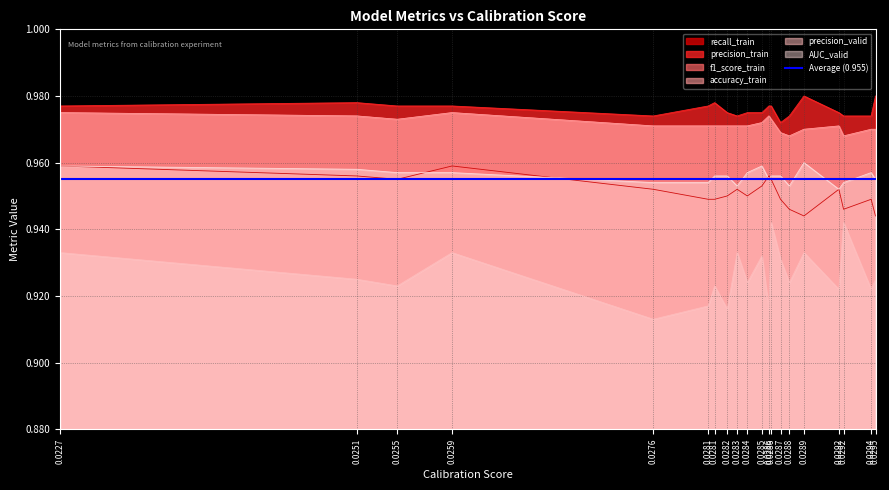

True or false: accuracy_train and recall_train intersect in this chart.

False